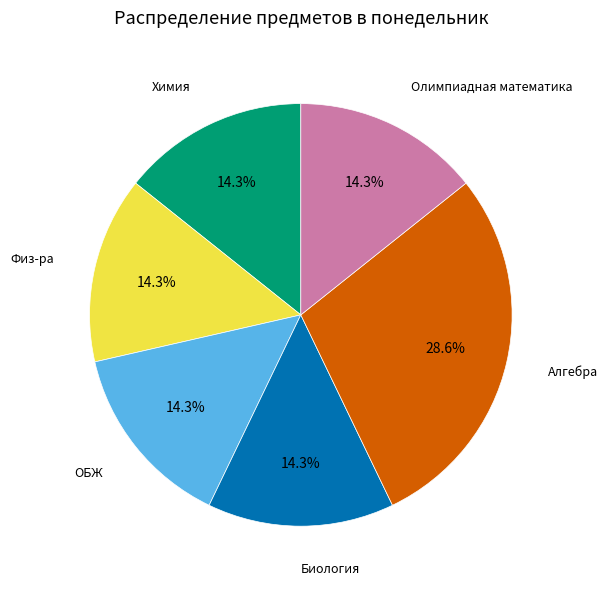

To the nearest percent, what percentage of the pie is Химия?

14%